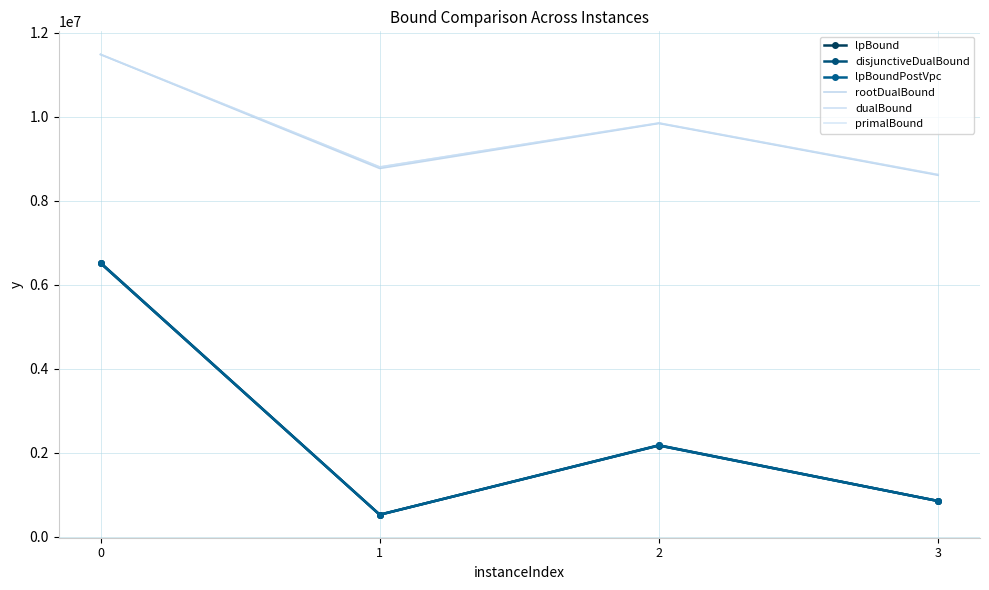

Rank the series by their maximum value, from lowest to highest.

lpBound, lpBoundPostVpc, disjunctiveDualBound, rootDualBound, dualBound, primalBound